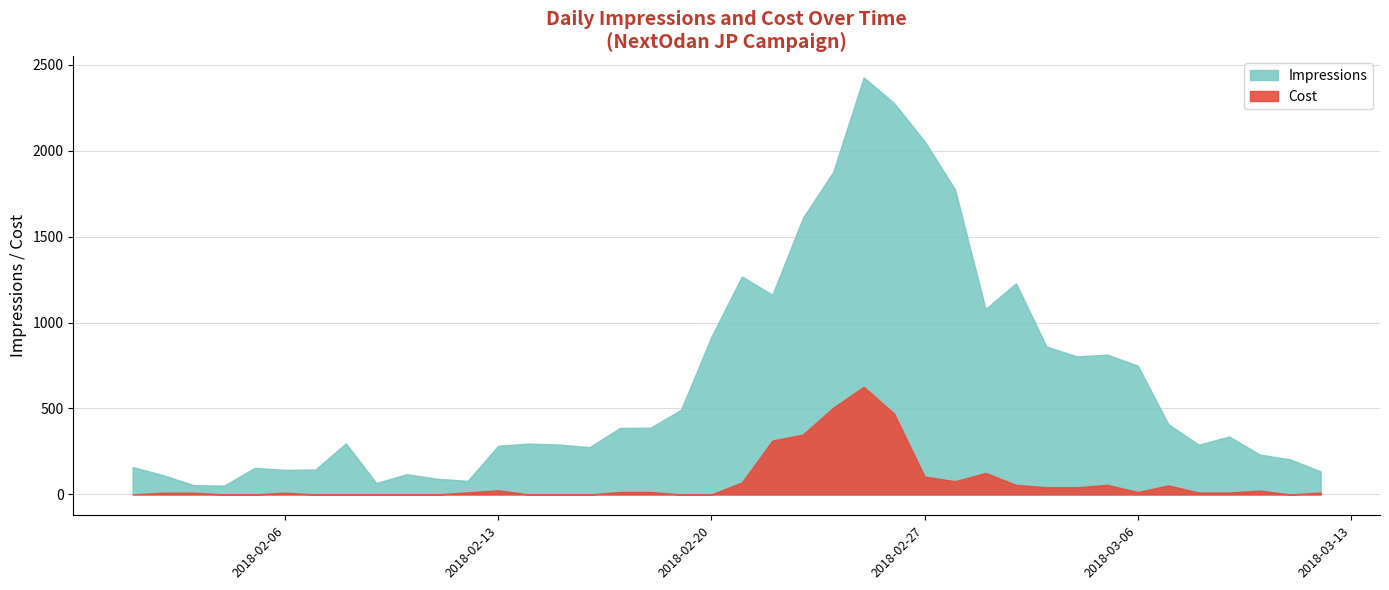

At which category does the chart reach its minimum across all series?

2018-02-01